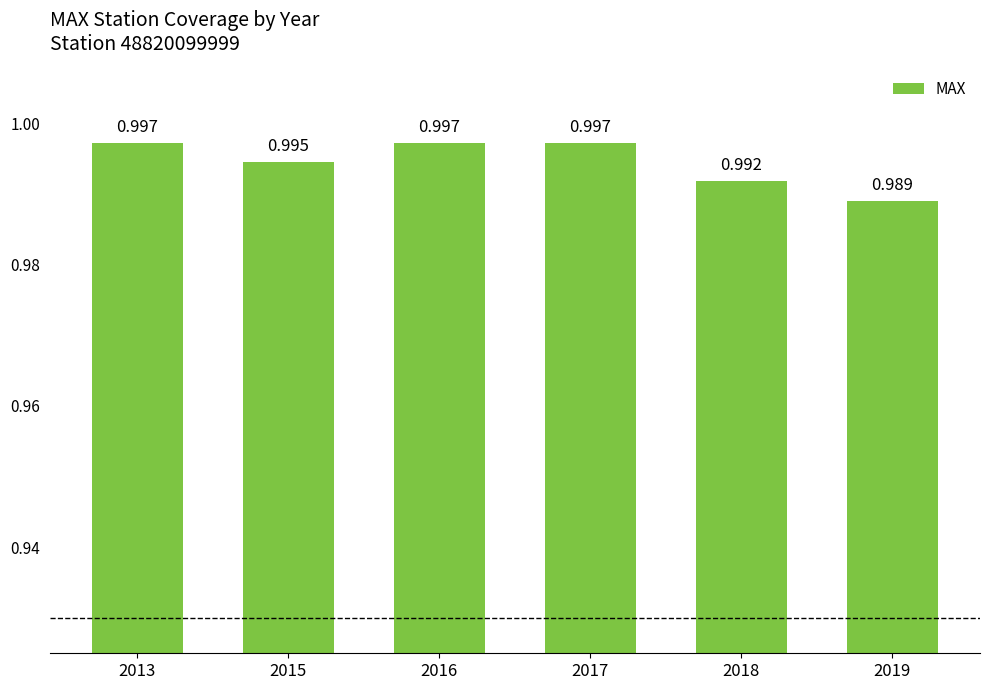

Which has a higher value, 2013 or 2017?

2013